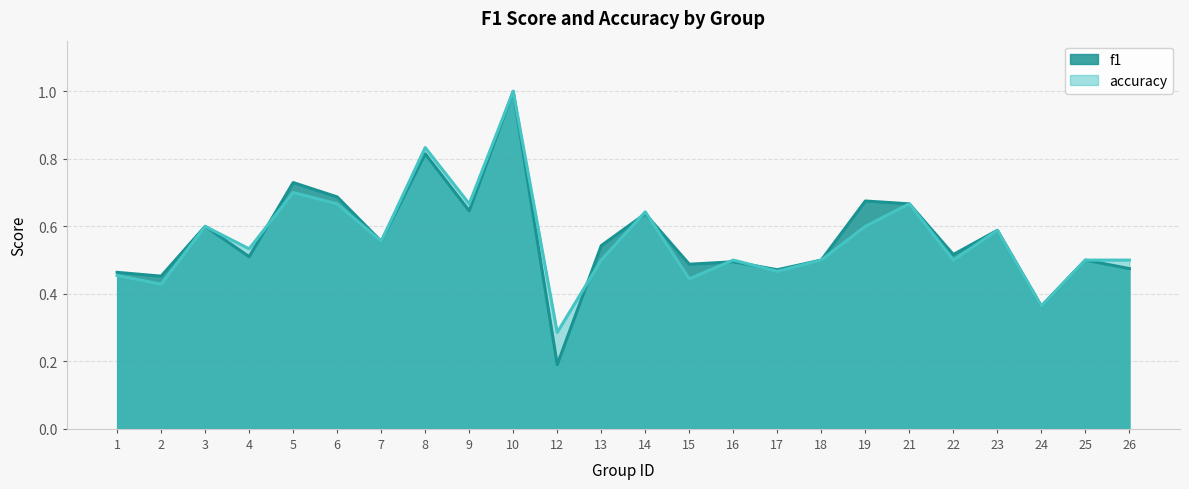

Which series has the largest total across all categories?

f1